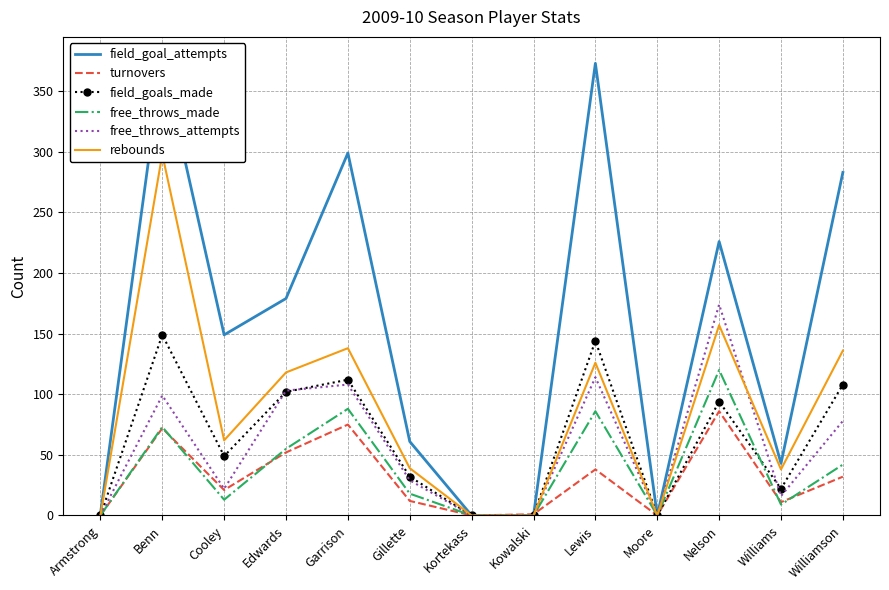

What is the difference between the maximum and minimum values in the turnovers series?

86